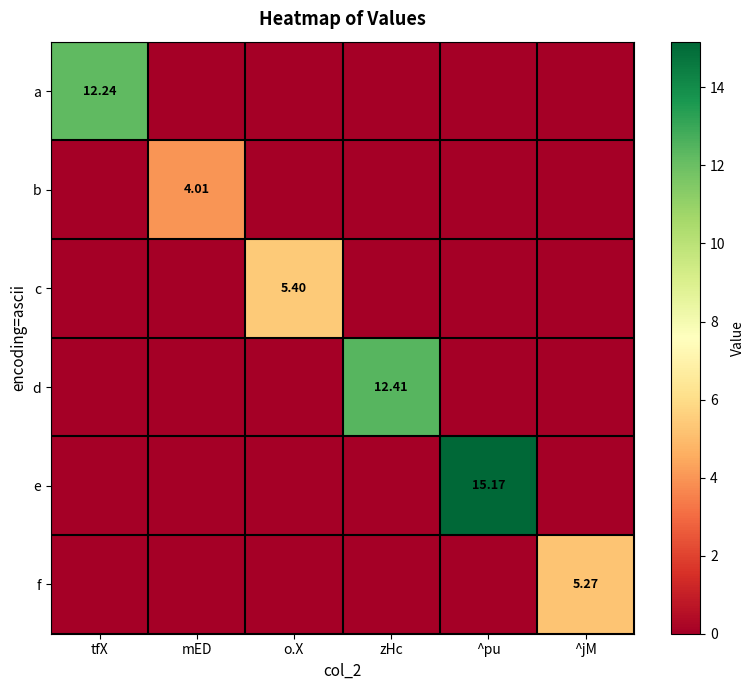

Rank the series by their maximum value, from lowest to highest.

b, f, c, a, d, e